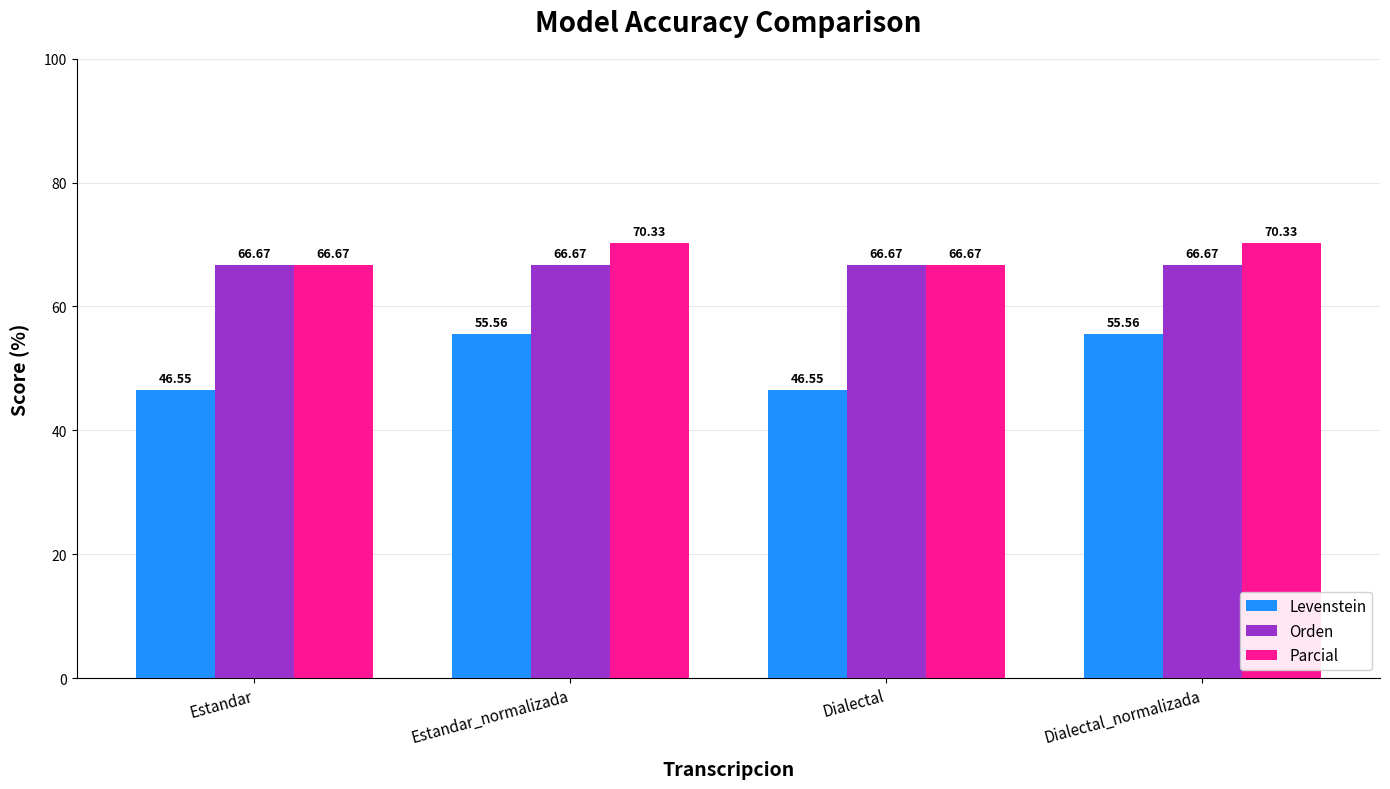

The value of Parcial at Dialectal_normalizada is 70.3. True or false?

True